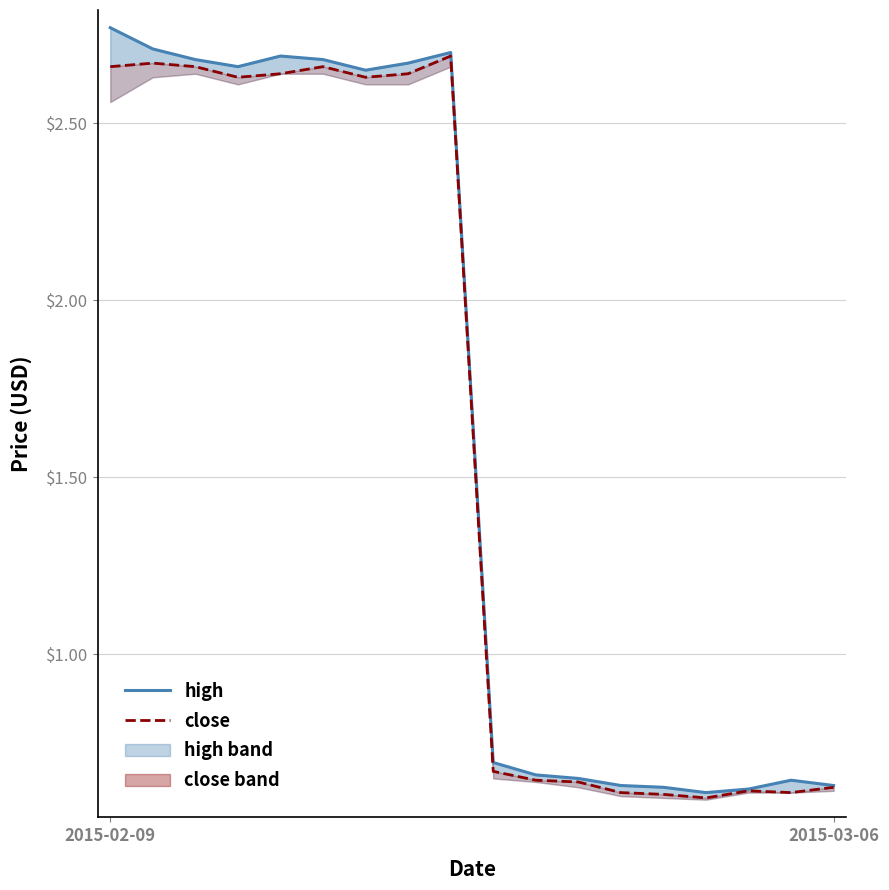

What is the average value of the close series?

1.6